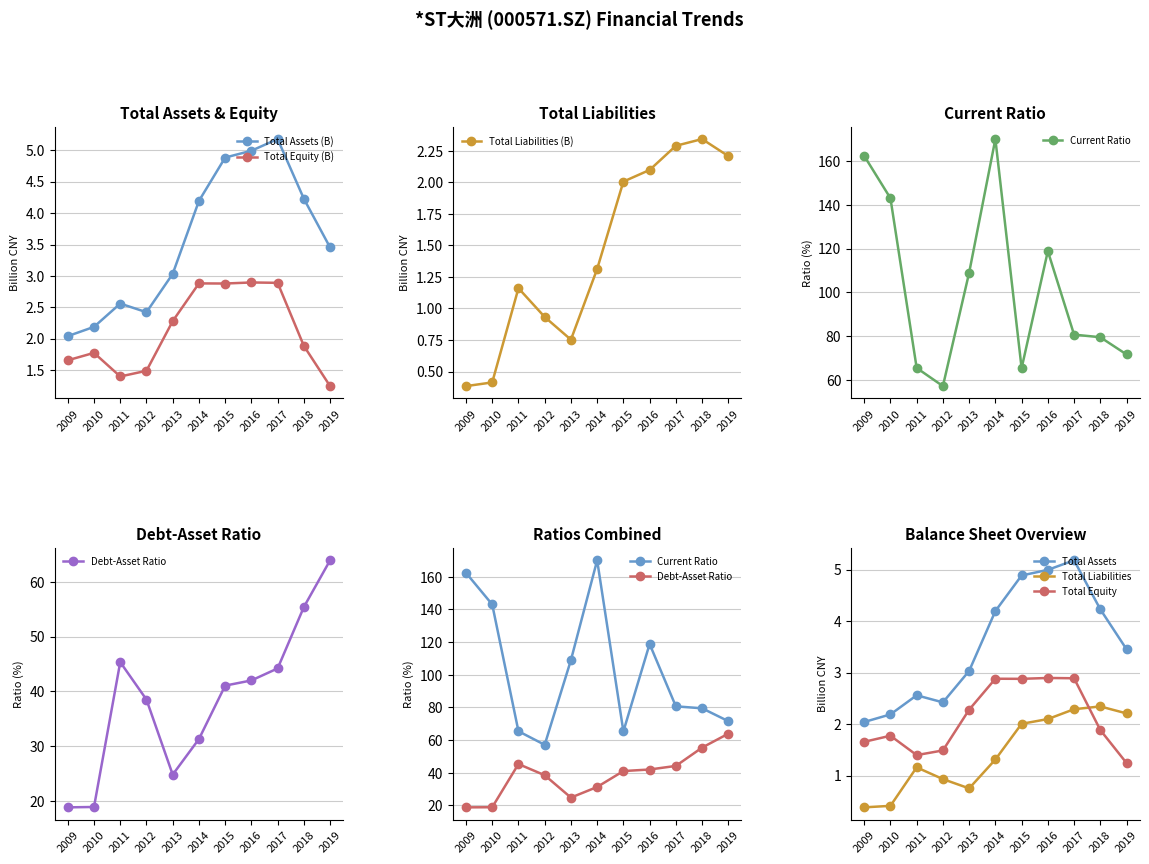

Is this an area chart (filled region under the line)?

No